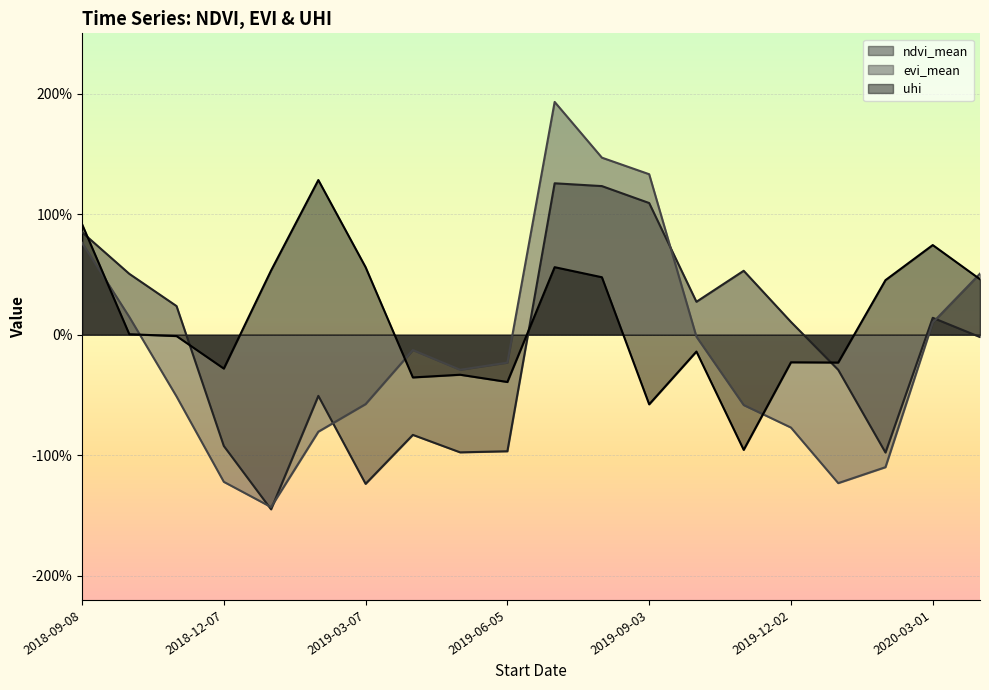

What is the average value of the evi_mean series?

-0.1